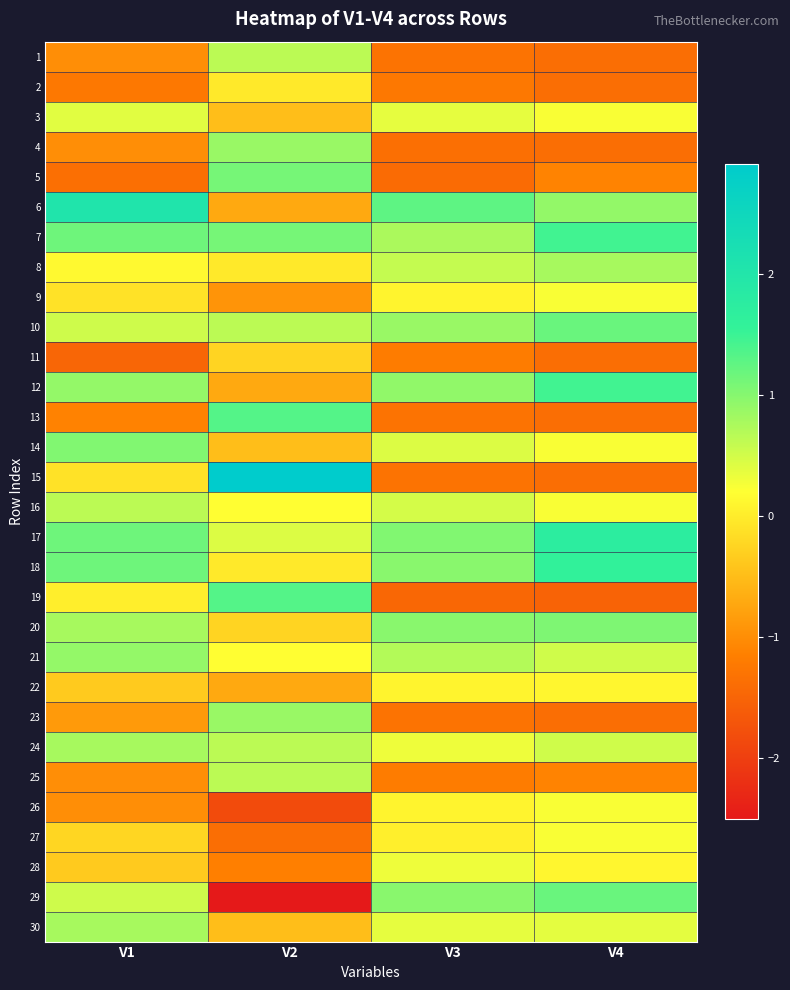

Which category has the highest value across all series?

V2